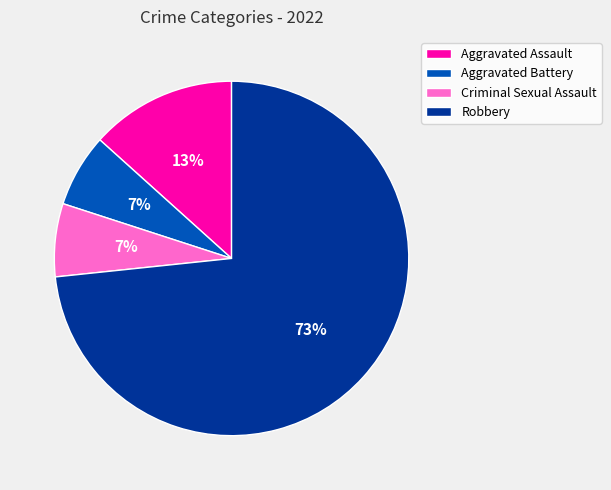

What is the largest slice in the pie chart?

Robbery